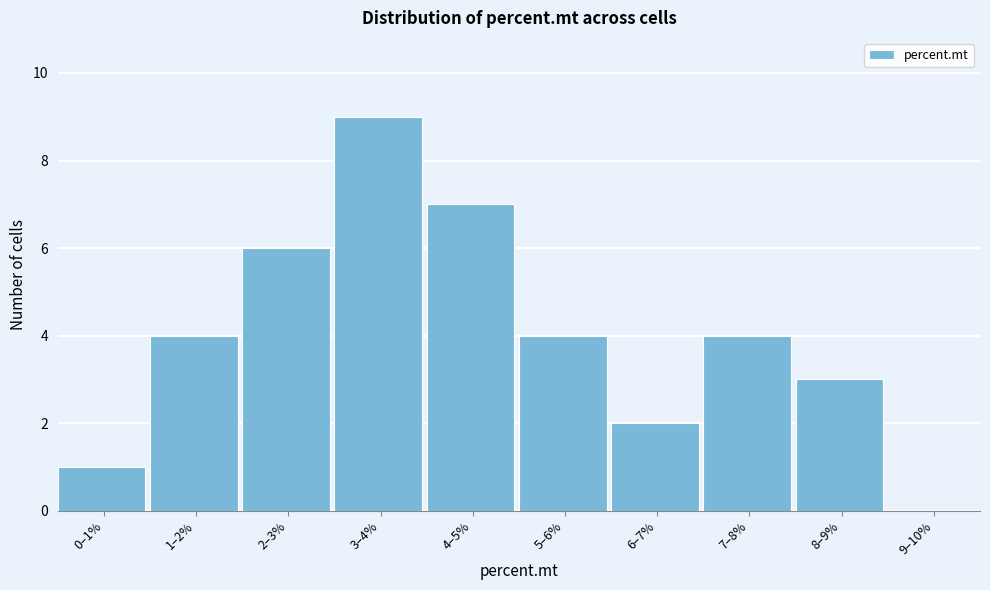

Reading left to right, transcribe all the data shown in this chart.

0–1%=1	1–2%=4	2–3%=6	3–4%=9	4–5%=7	5–6%=4	6–7%=2	7–8%=4	8–9%=3	9–10%=0